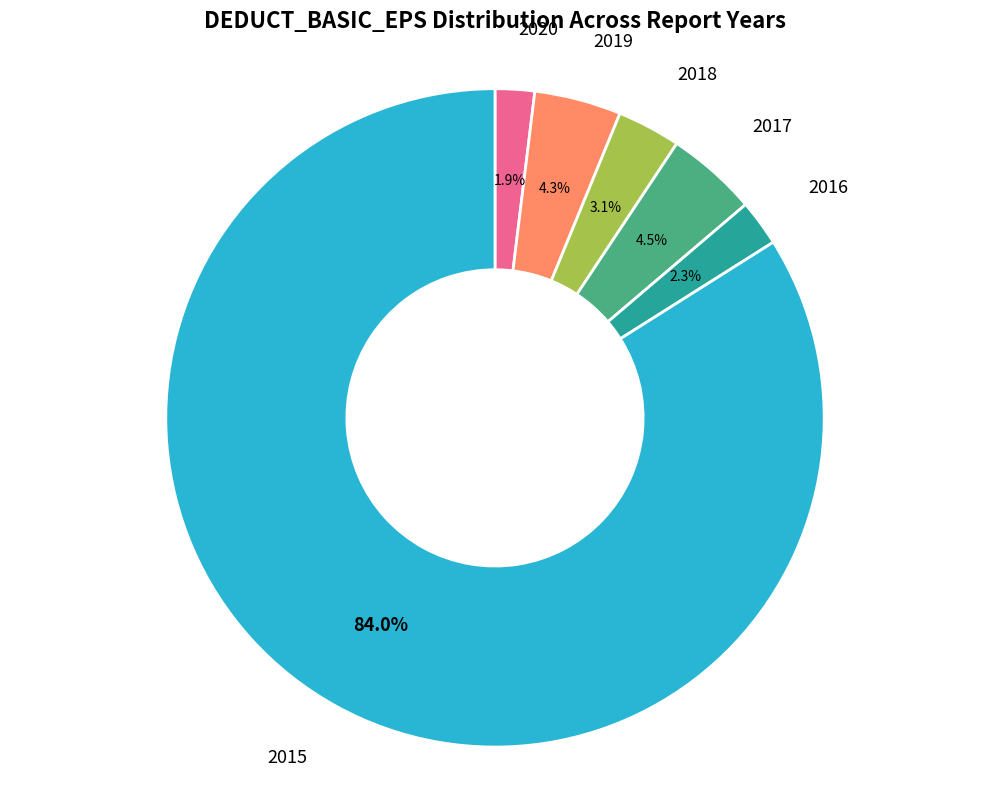

Is there a majority slice in this chart?

Yes